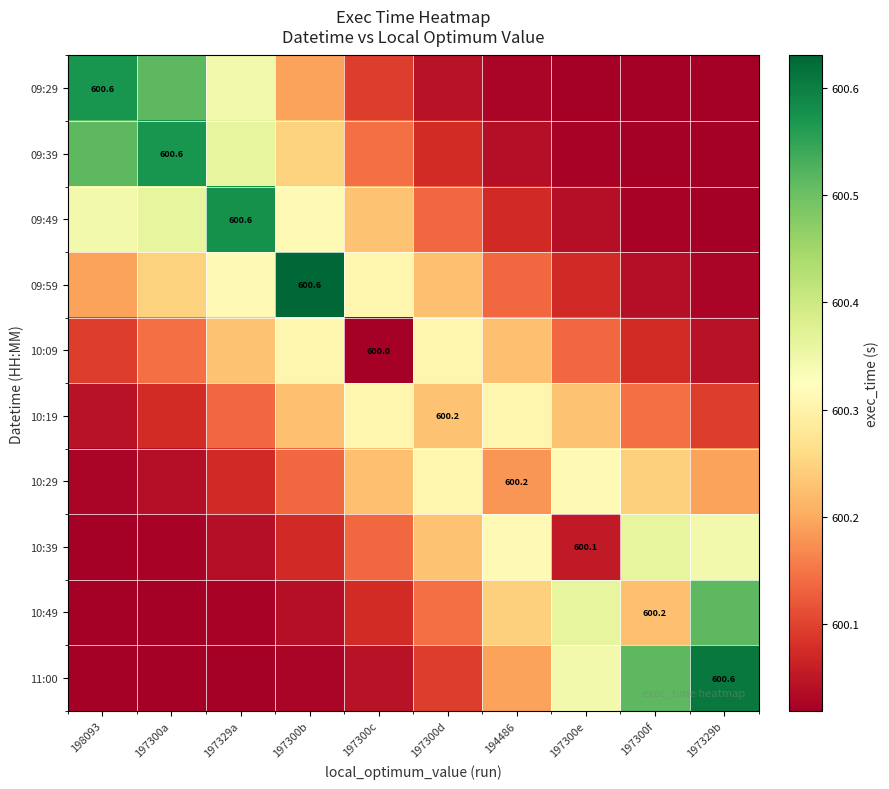

The value of 10:09 at 197329b is 600.0. True or false?

True